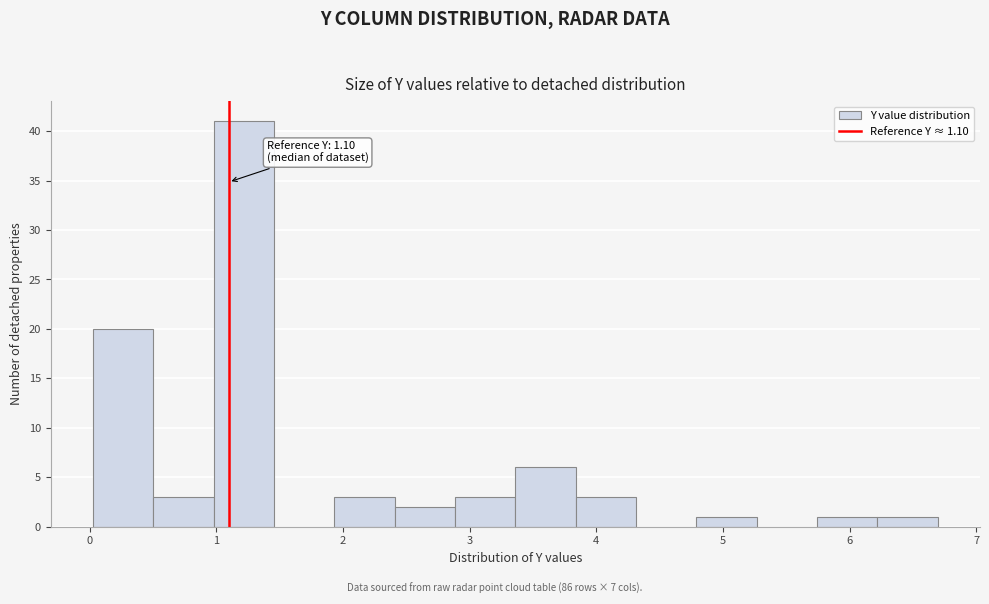

Which range on the x-axis has the tallest bar?

1.0 to 1.5